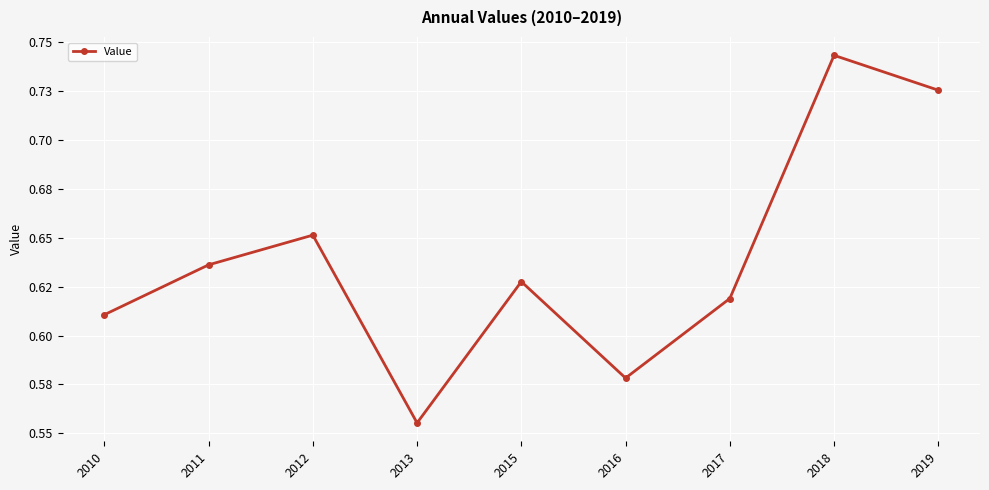

What is the change in value from 2016 to 2019?

+0.1